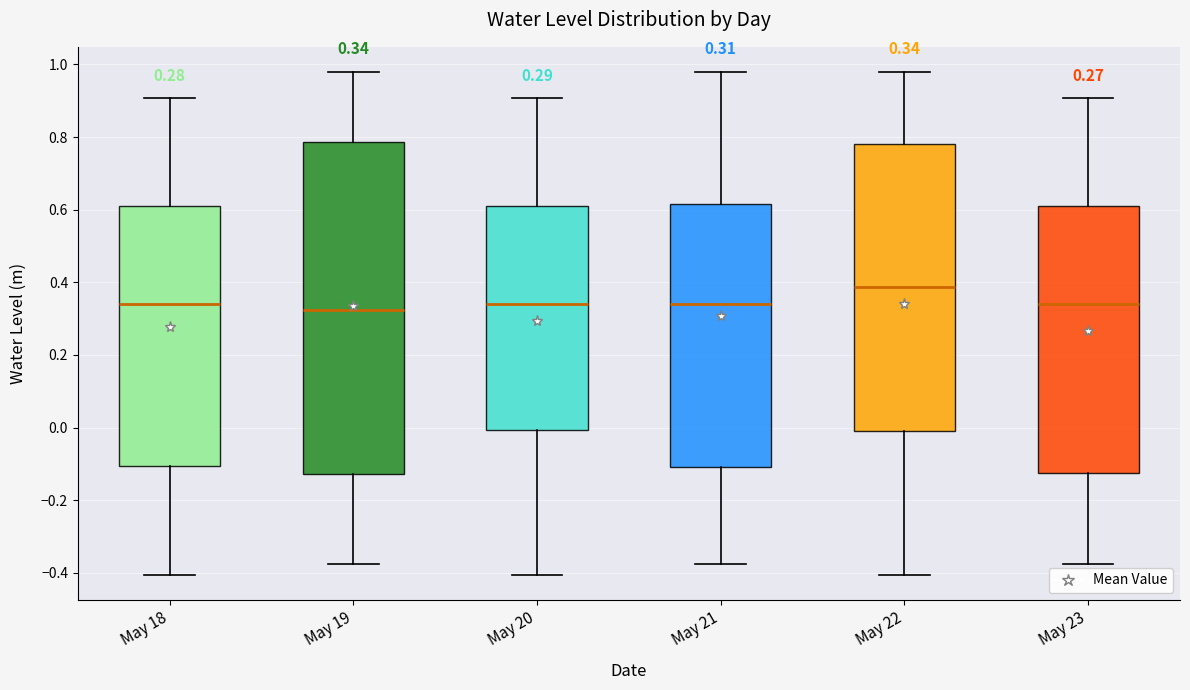

Which box has the highest median line?

May 22